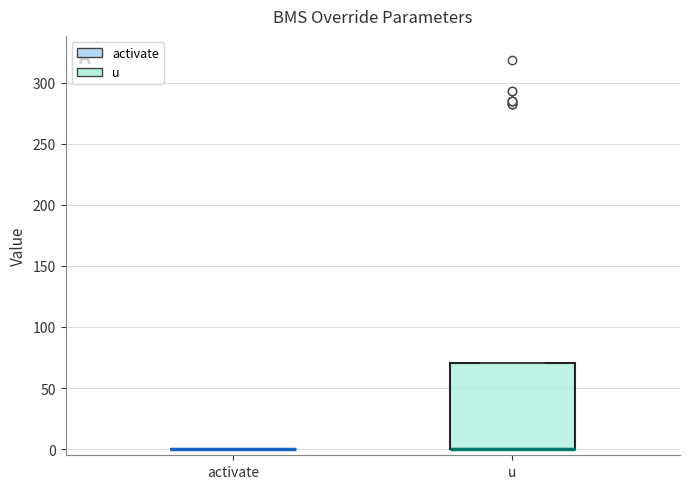

Reading left to right, read every box against the y-axis: the position of its median line, the range the box covers, and the ends of its whiskers. The values are not printed on the chart, so give them approximately, as read against the axis.

activate: box collapsed to a line at 0, whiskers 0 to 0
u: median 0 (drawn on the box's lower edge), box 0 to 70, whiskers 0 to 70